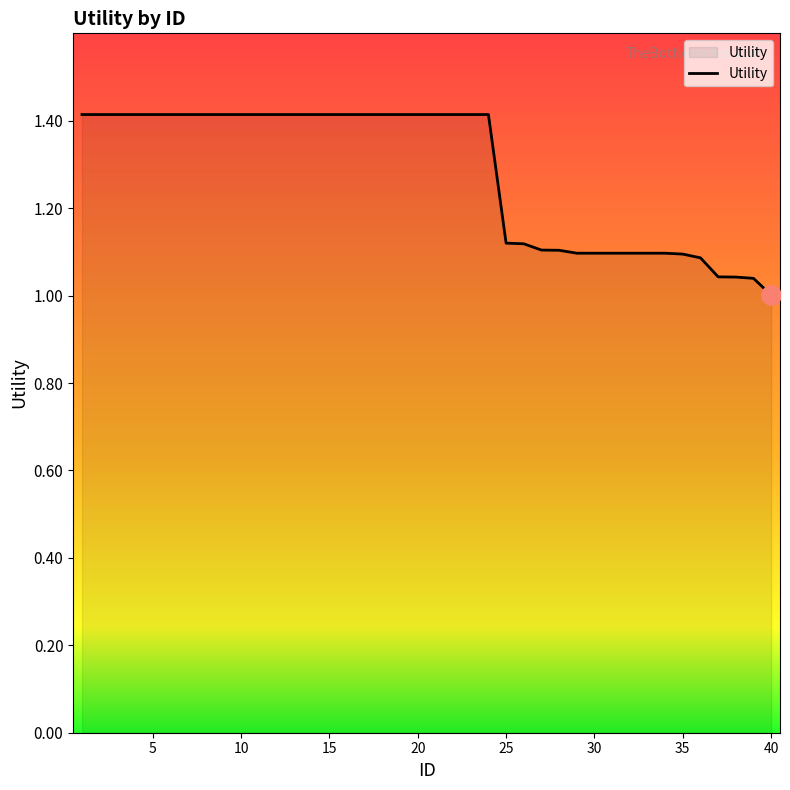

What is the difference between the maximum and minimum values?

0.4